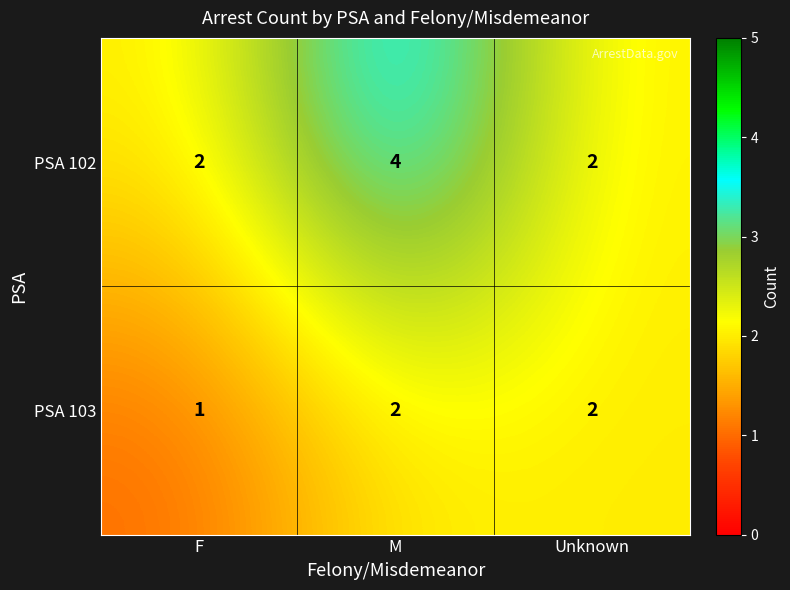

Which series has the widest spread of values?

PSA 102